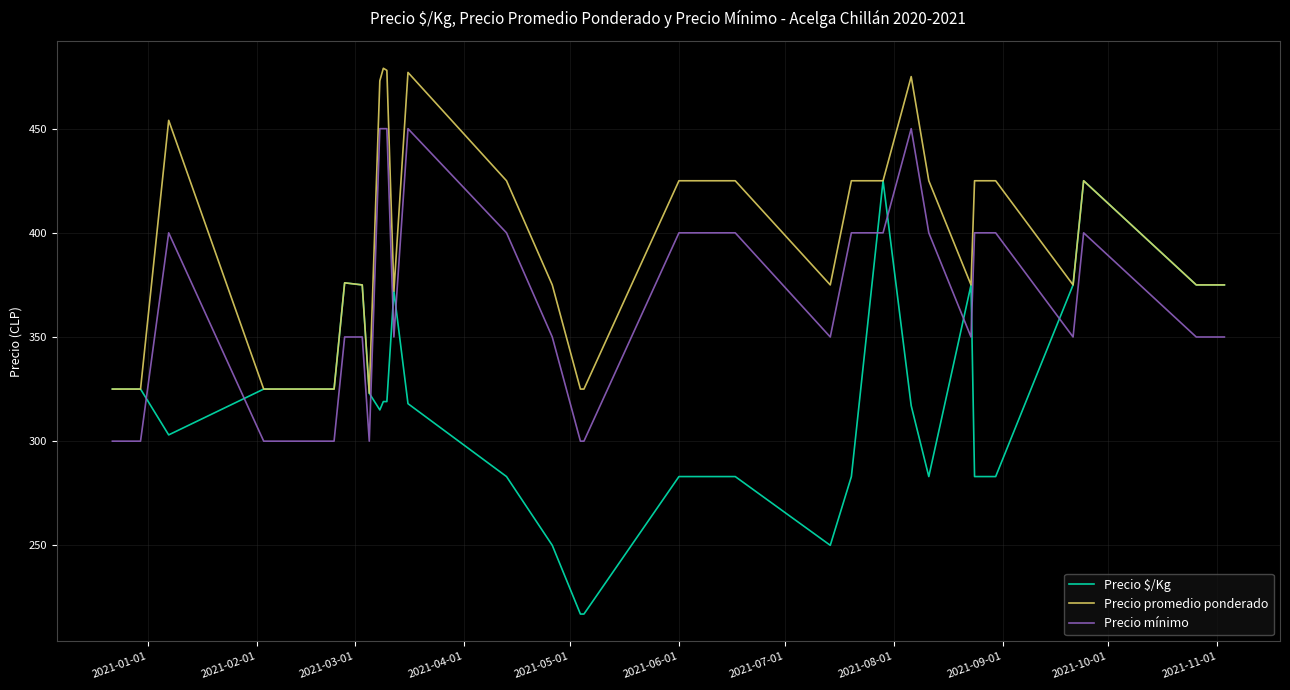

Which series has the largest range (max minus min)?

Precio $/Kg